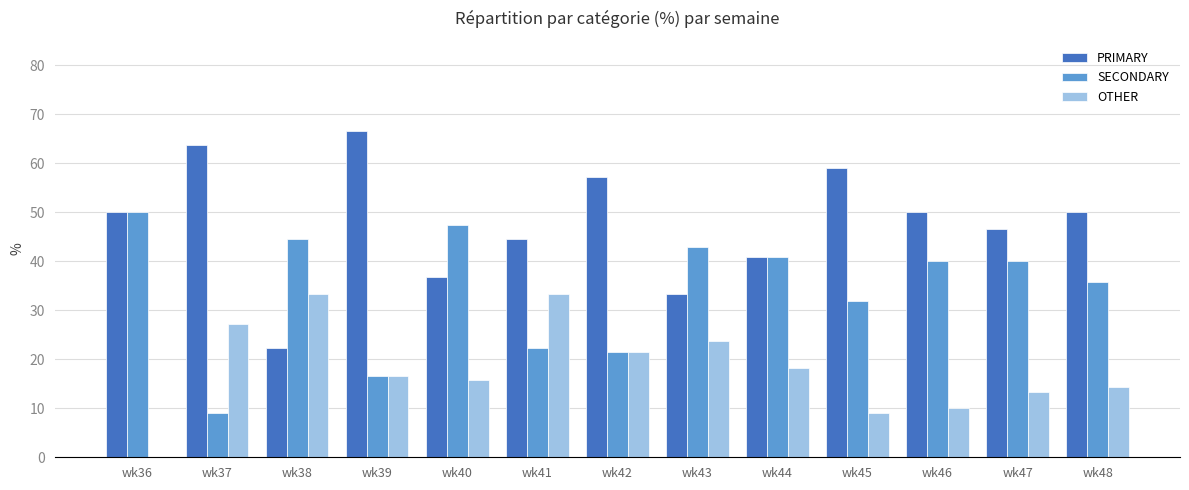

Which category has the highest value in the SECONDARY series?

wk36